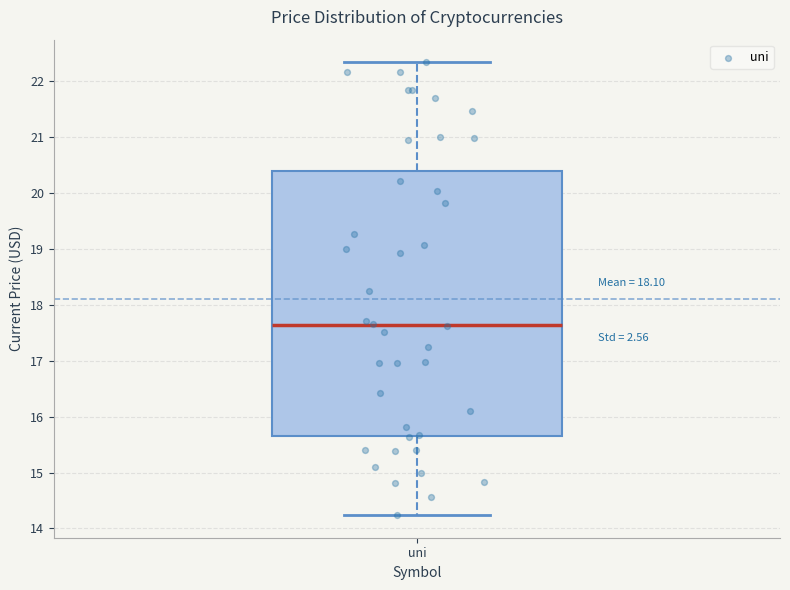

Where is the lower edge of the box for uni on the y-axis? The values are not printed on the chart, so give them approximately, as read against the axis.

15.7